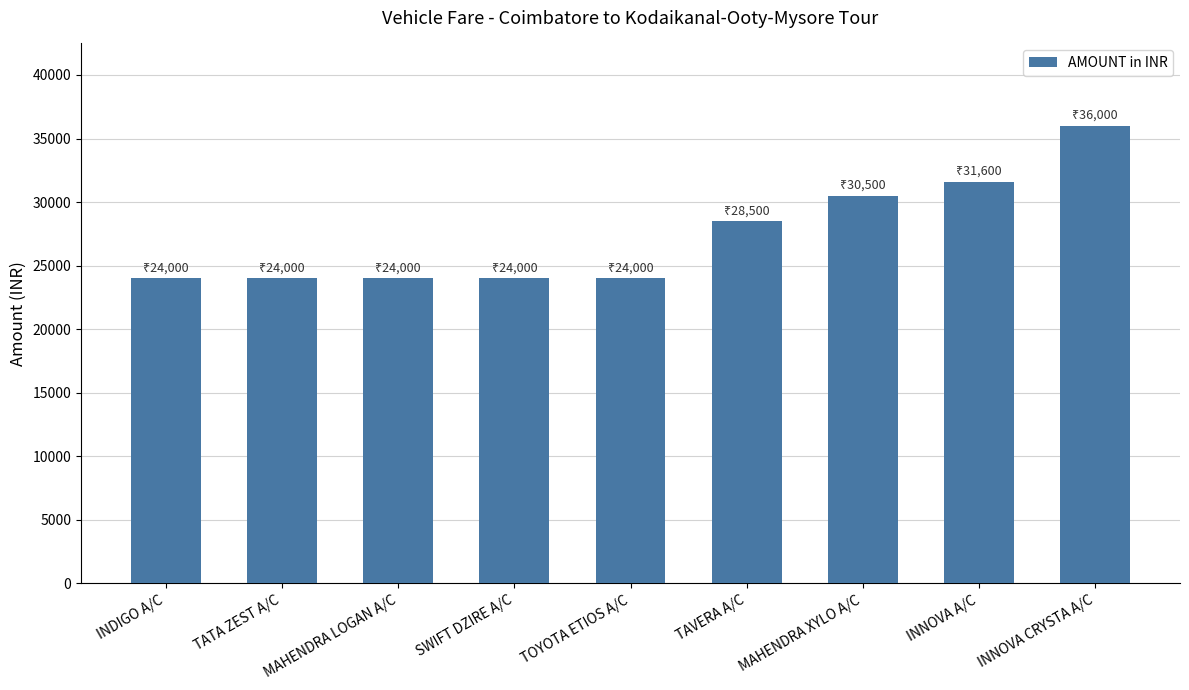

Is it true that the value at MAHENDRA LOGAN A/C is 9404?

False